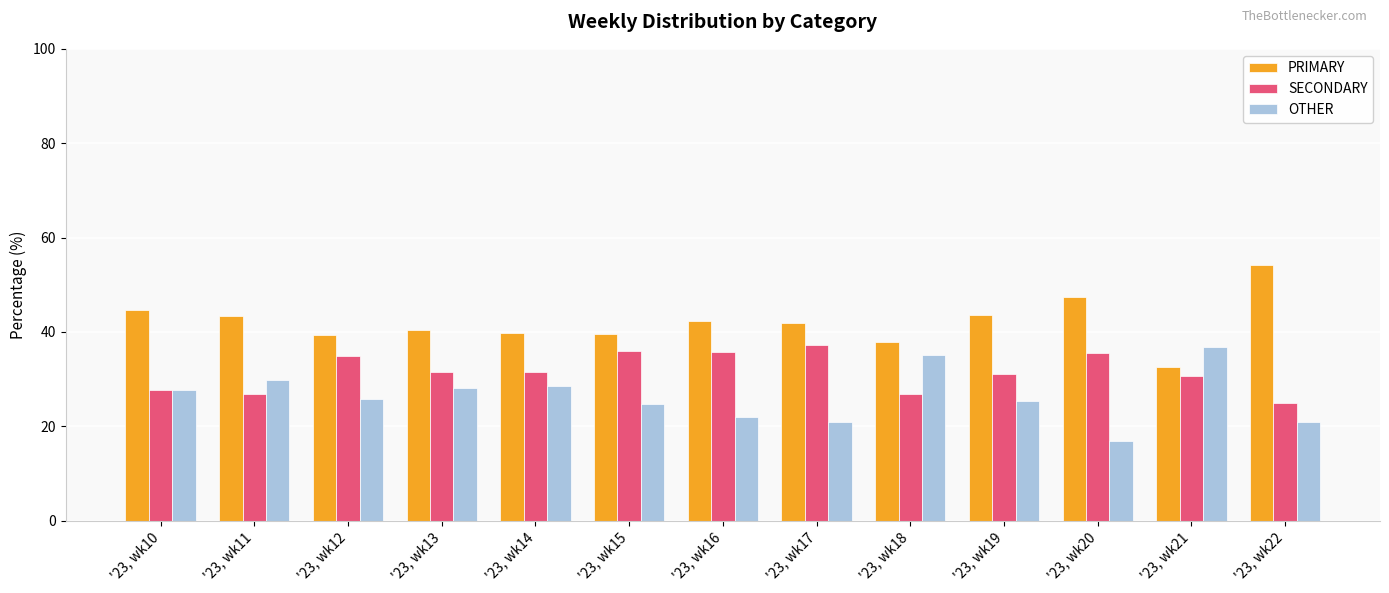

Between '23, wk13 and '23, wk18, which series saw the biggest shift?

OTHER